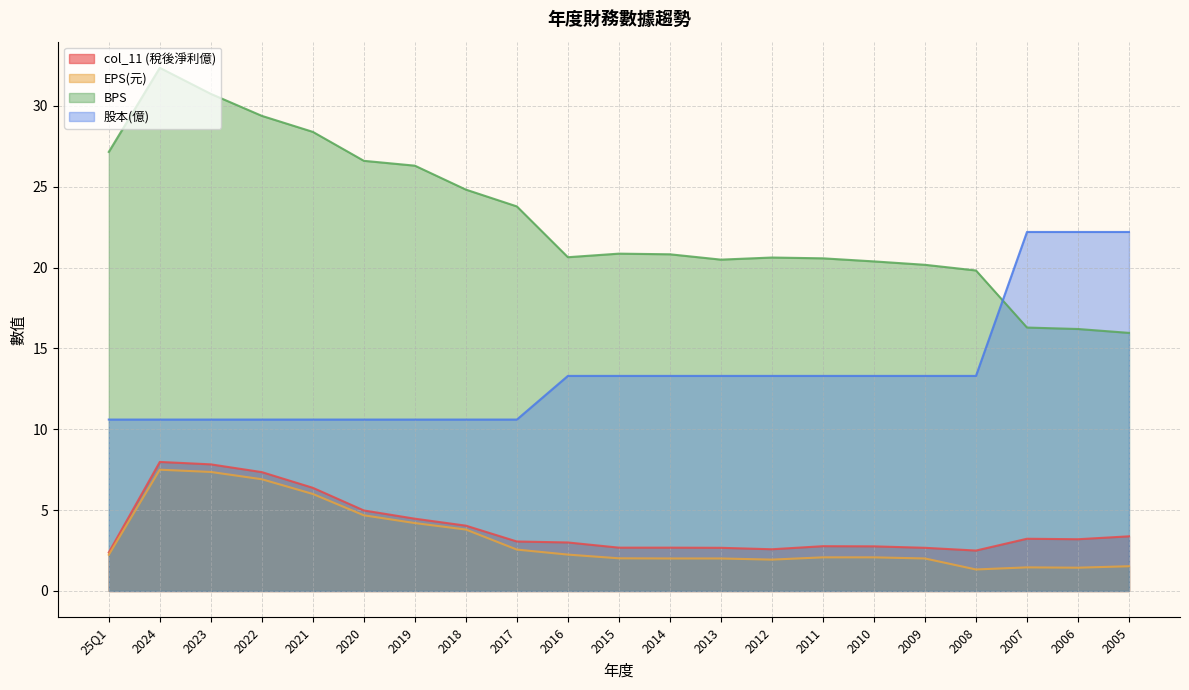

Between which two adjacent categories do 股本(億) and BPS first intersect?

2008 and 2007